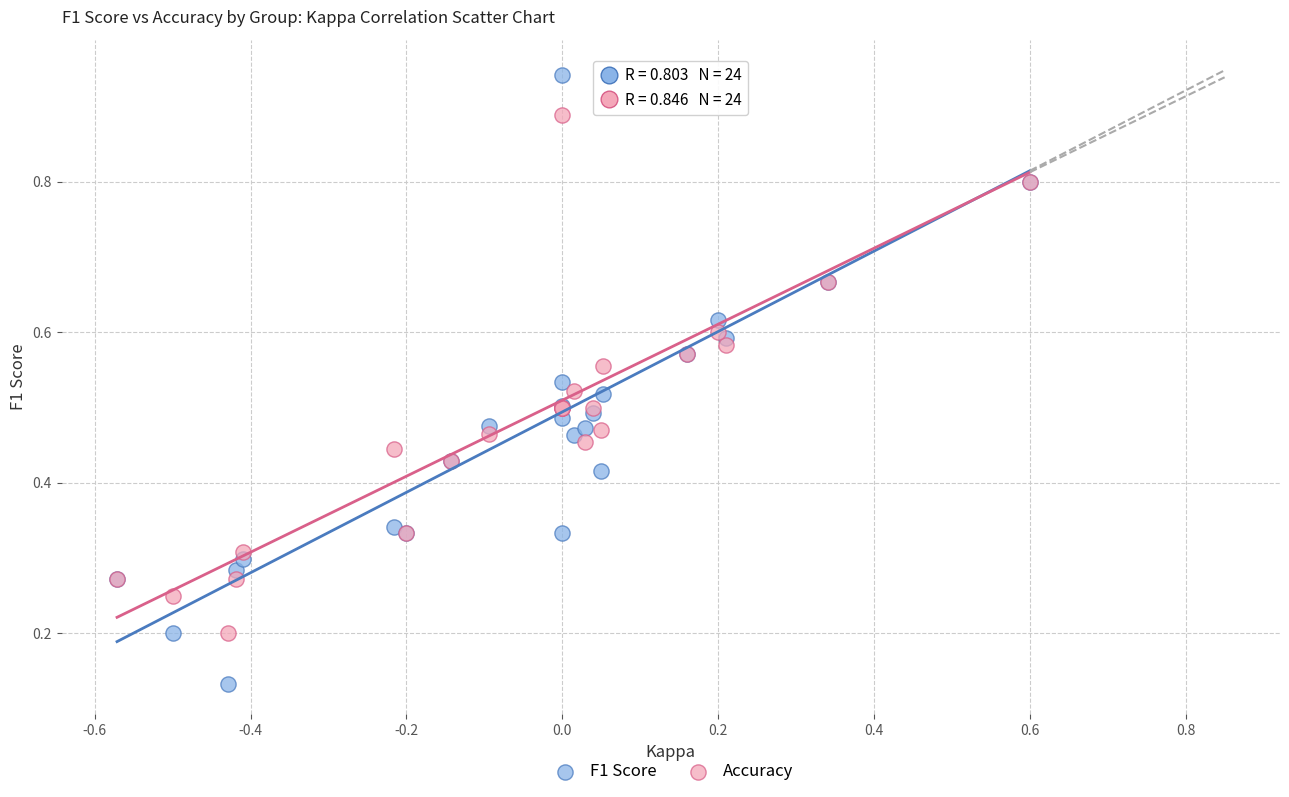

Which series contains the highest Y value?

F1 Score